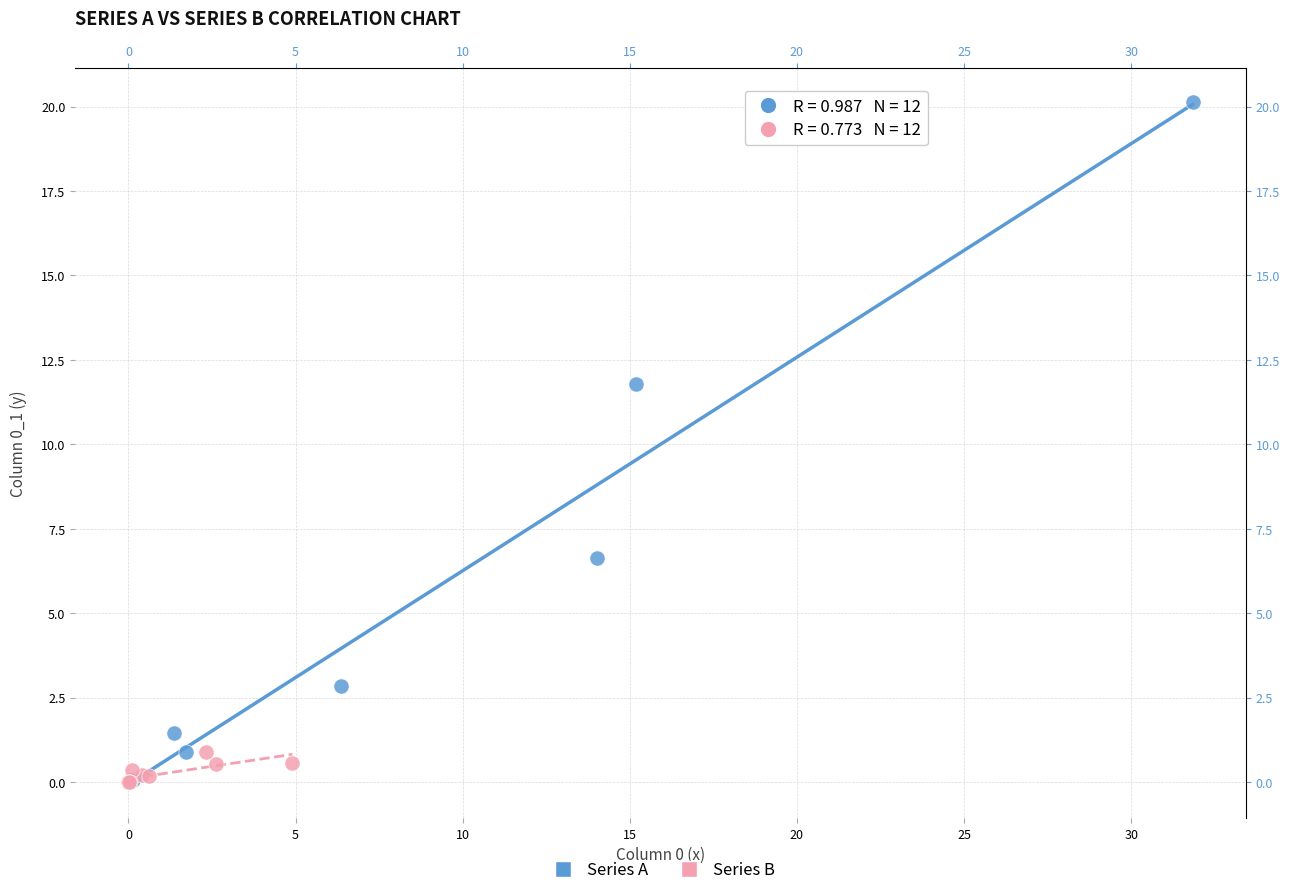

What are all the series names shown in the legend?

Series A, Series B